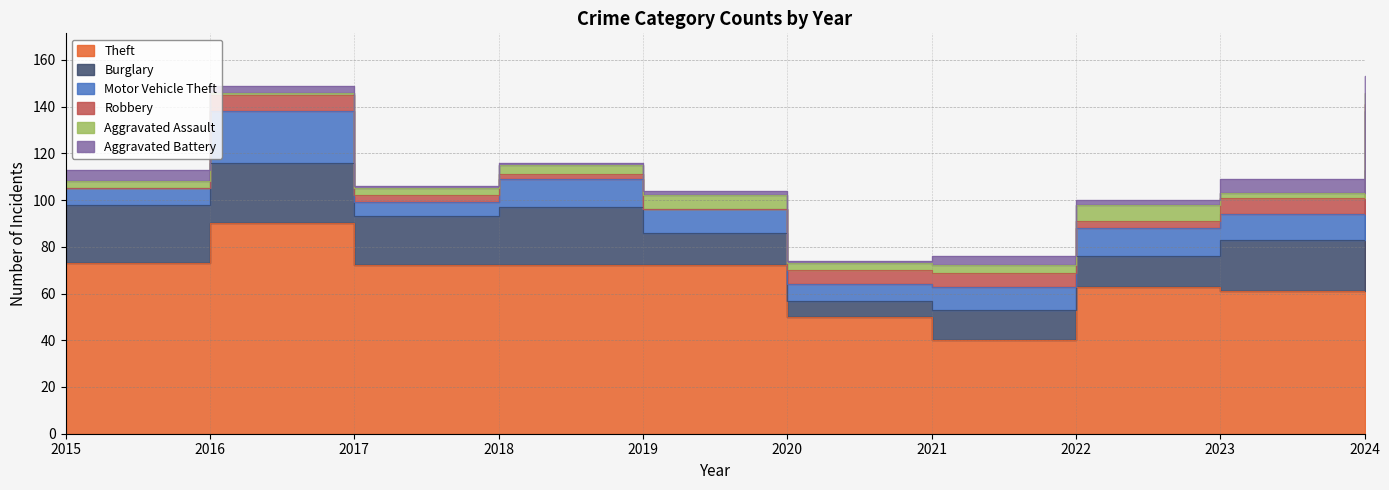

Where is the first local maximum for Burglary?

2016